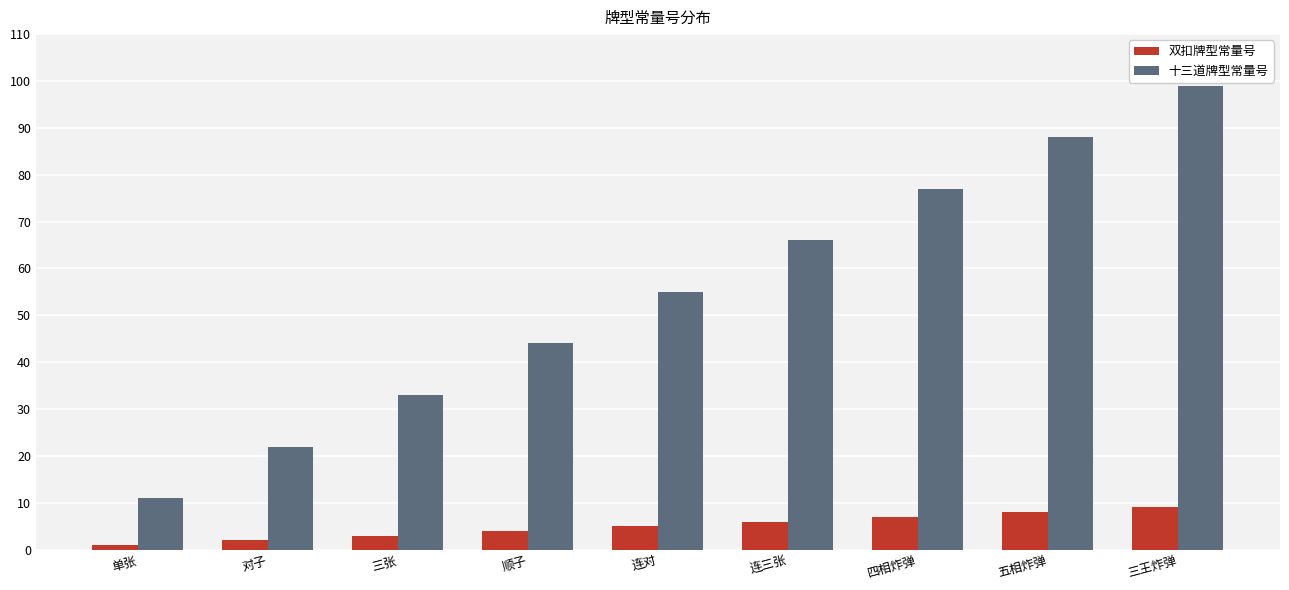

At which label is 双扣牌型常量号 closest to 5?

连对